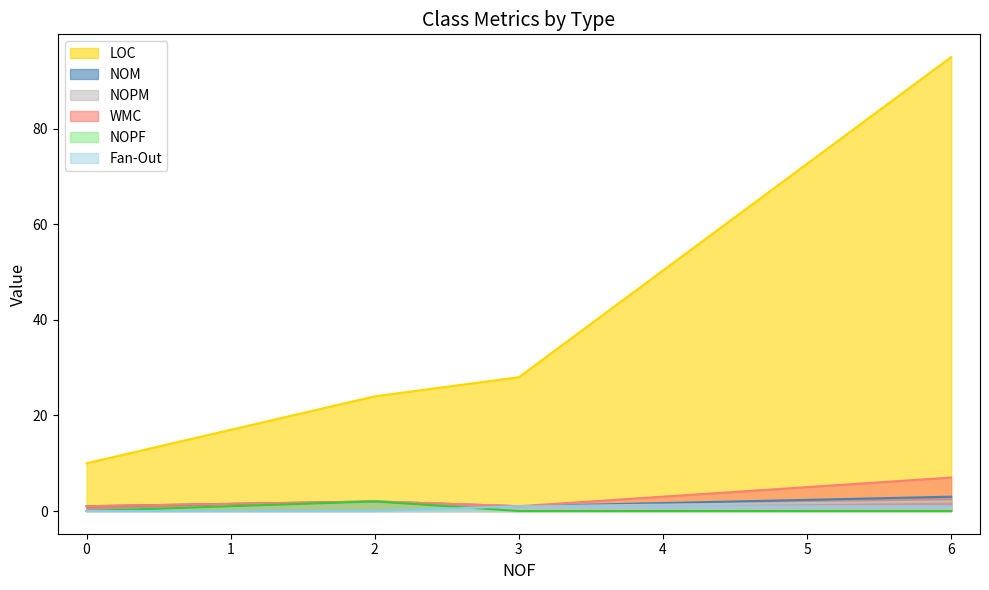

What is the difference between the second highest and second lowest values in the NOPM series?

1